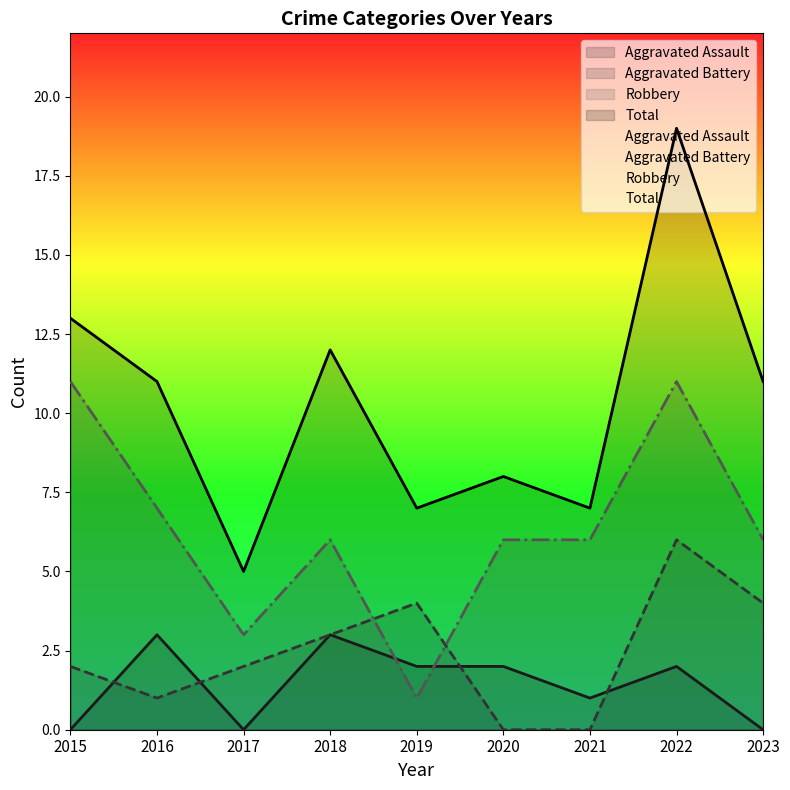

What is the difference between the Aggravated Battery values at 2016 and 2022?

5